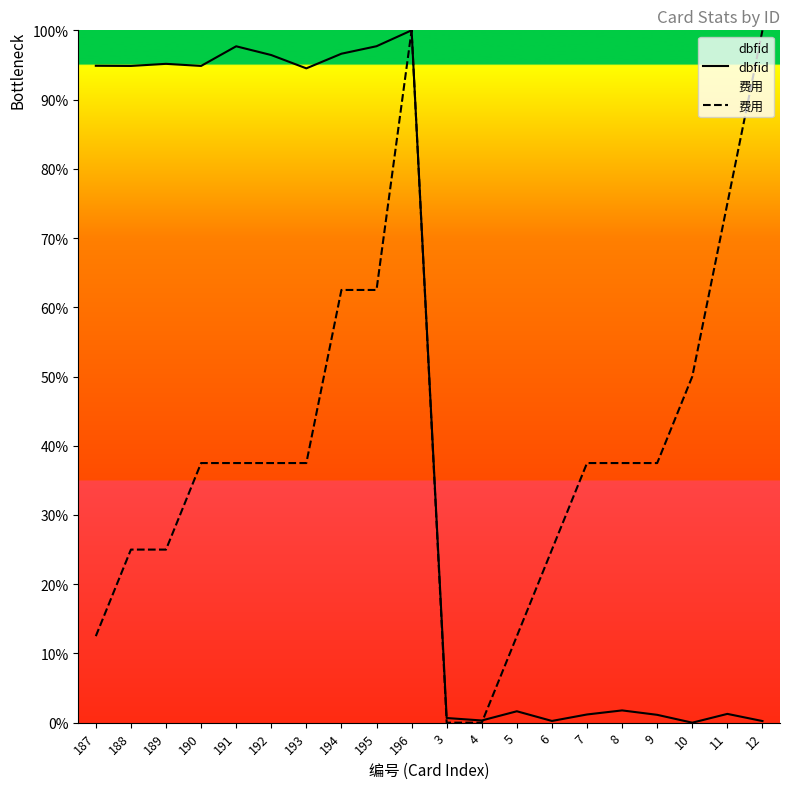

Reading right to left, what are all the values shown in this chart?

dbfid: 0.2	1.3	0.0	1.1	1.8	1.2	0.2	1.6	0.3	0.7	100.0	97.7	96.6	94.5	96.4	97.7	94.9	95.2	94.9	94.9
费用: 100.0	75.0	50.0	37.5	37.5	37.5	25.0	12.5	0.0	0.0	100.0	62.5	62.5	37.5	37.5	37.5	37.5	25.0	25.0	12.5